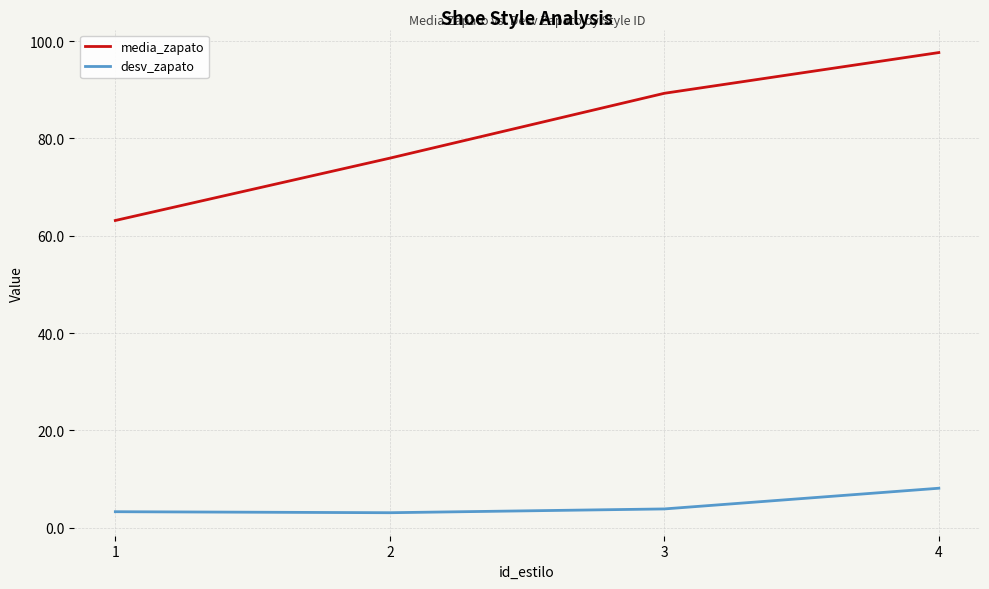

True or false: desv_zapato and media_zapato intersect in this chart.

False